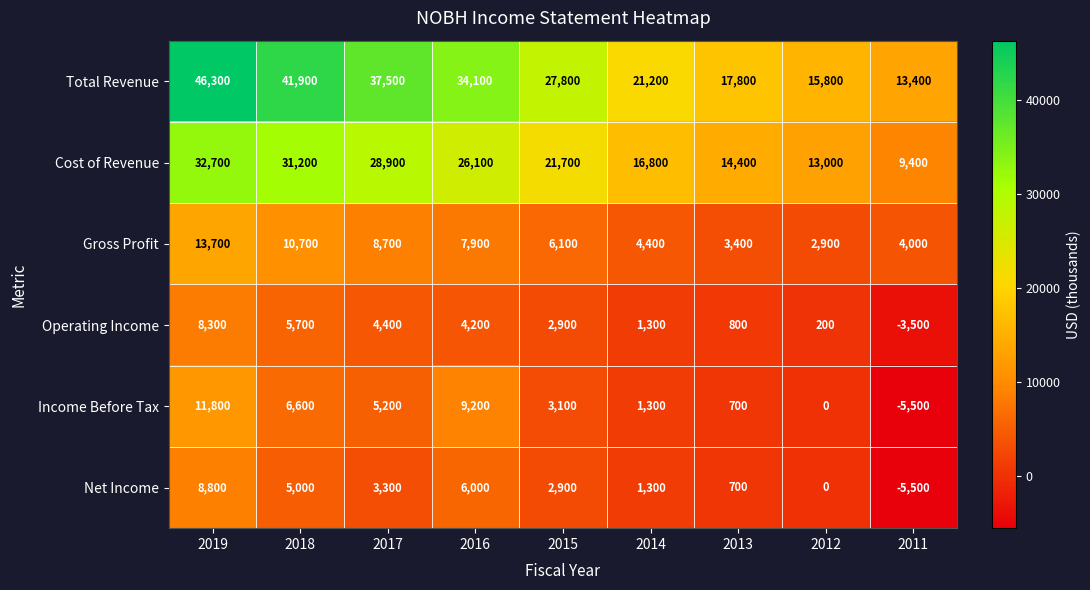

The value of Operating Income at 2013 is 800. True or false?

True